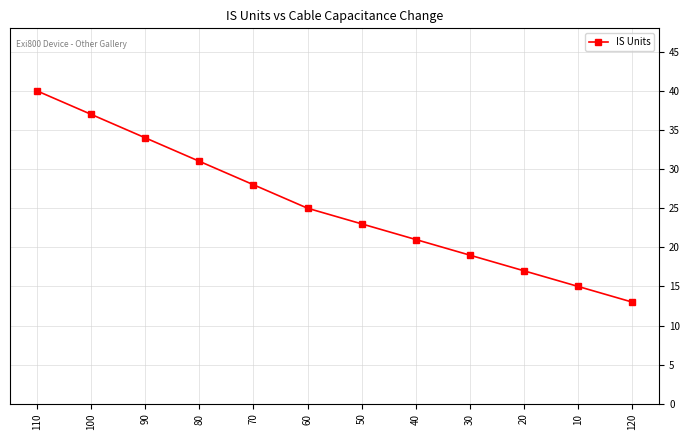

Count the number of categories in the chart.

12